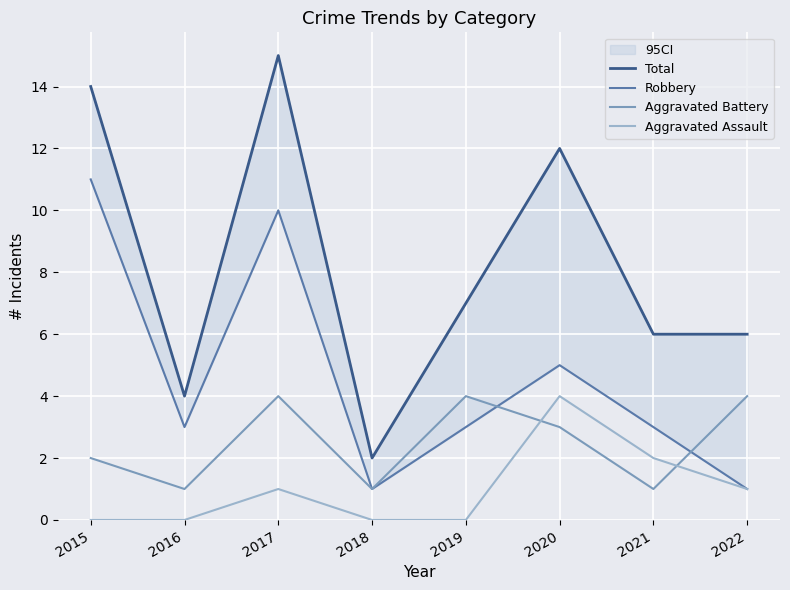

At which category is the sum across all series the highest?

2017